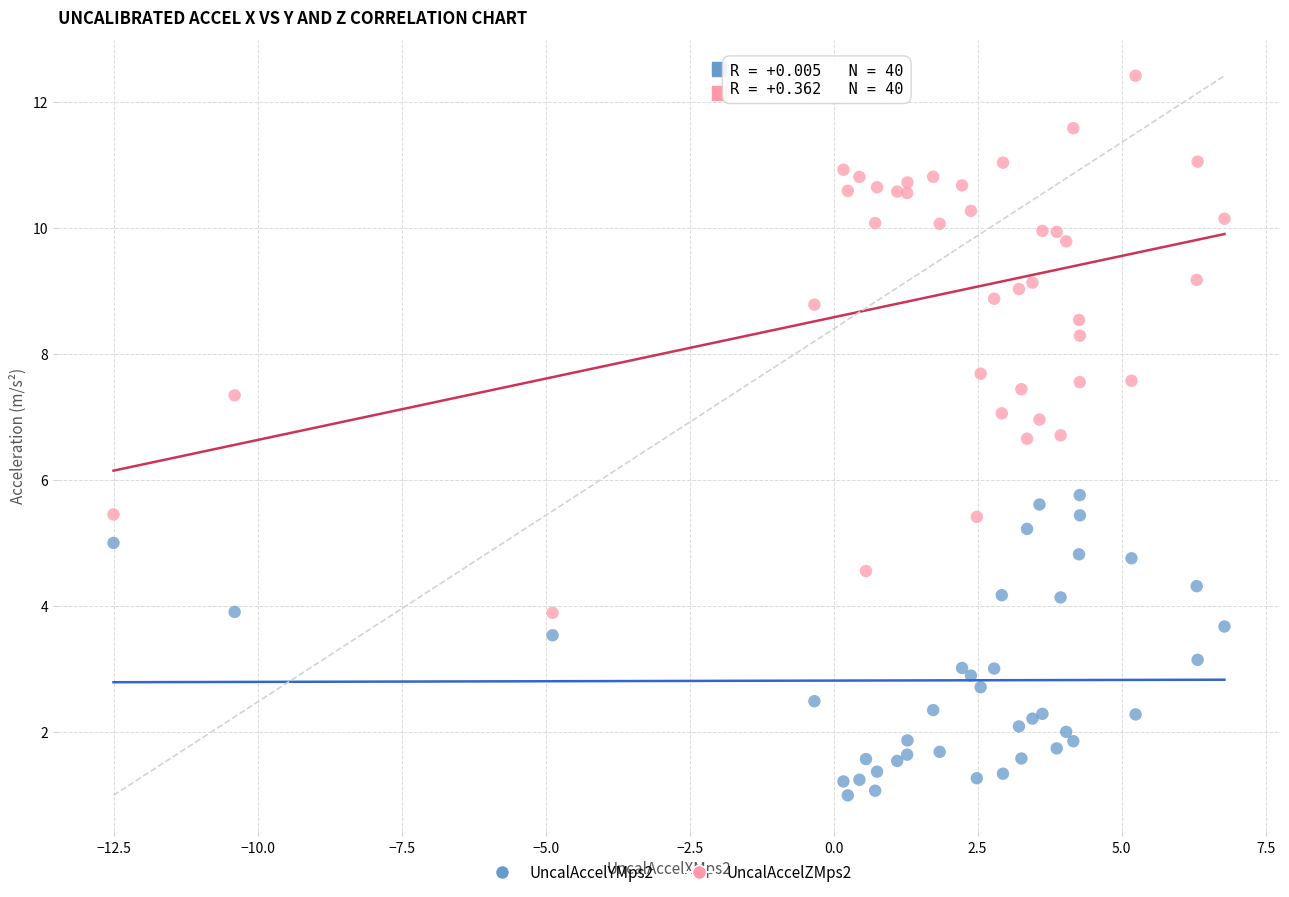

Which series reaches the minimum Y coordinate?

UncalAccelYMps2